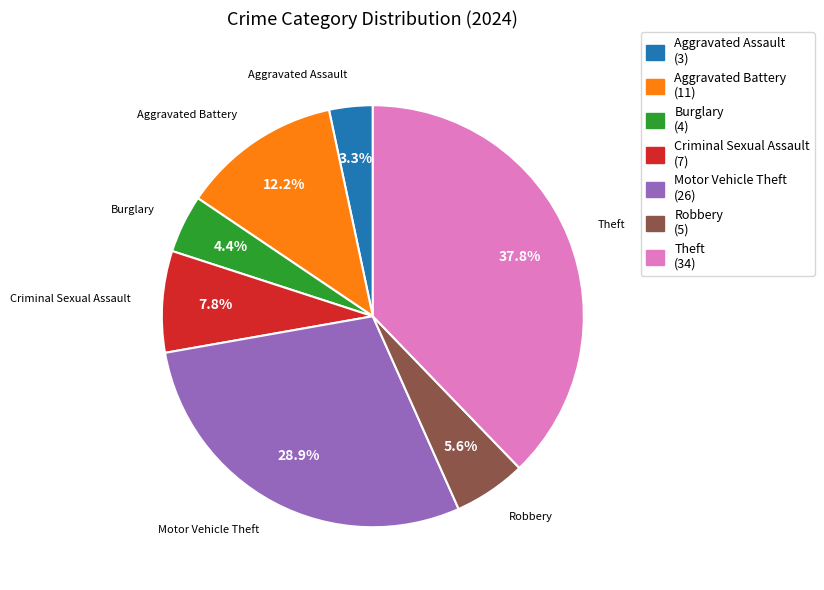

Which category has the biggest portion of the pie?

Theft